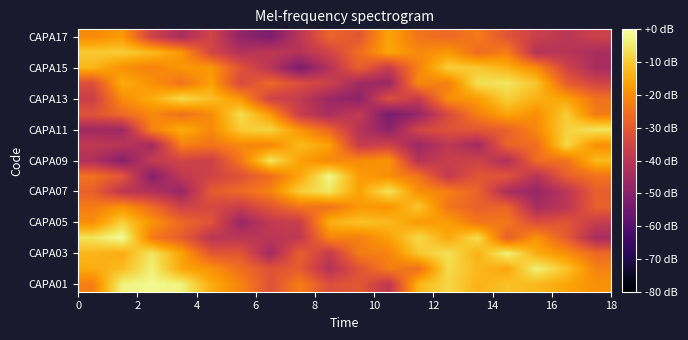

How many categories are shown in the chart?

18